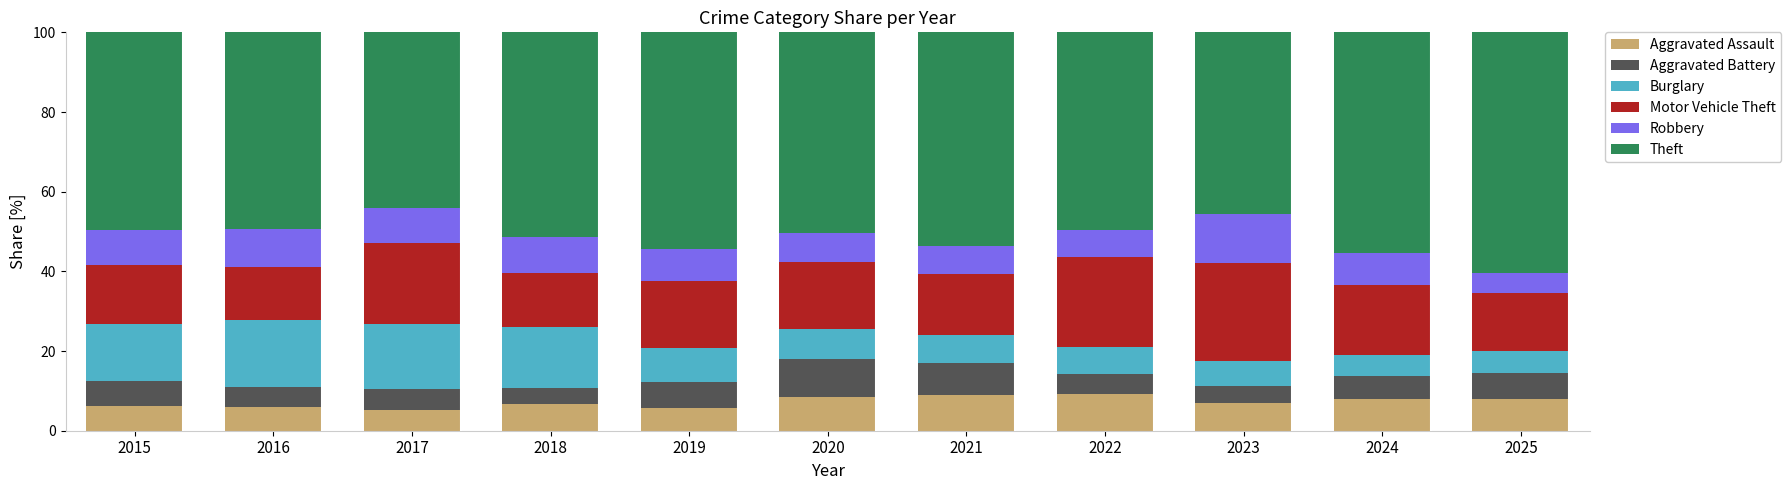

What are all the series names shown in the legend?

Aggravated Assault, Aggravated Battery, Burglary, Motor Vehicle Theft, Robbery, Theft